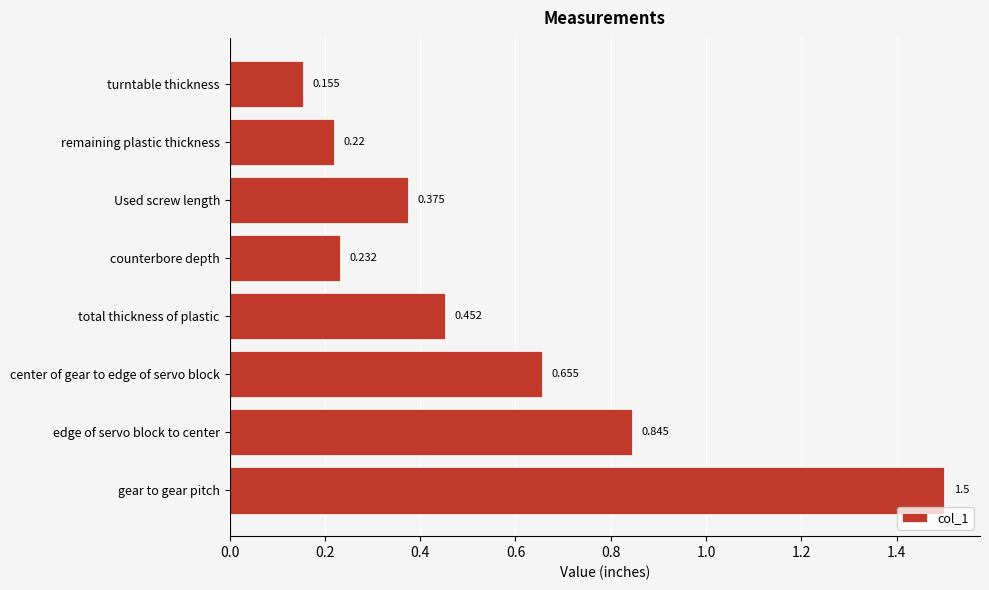

Are the bars grouped side by side (vs. stacked)?

No